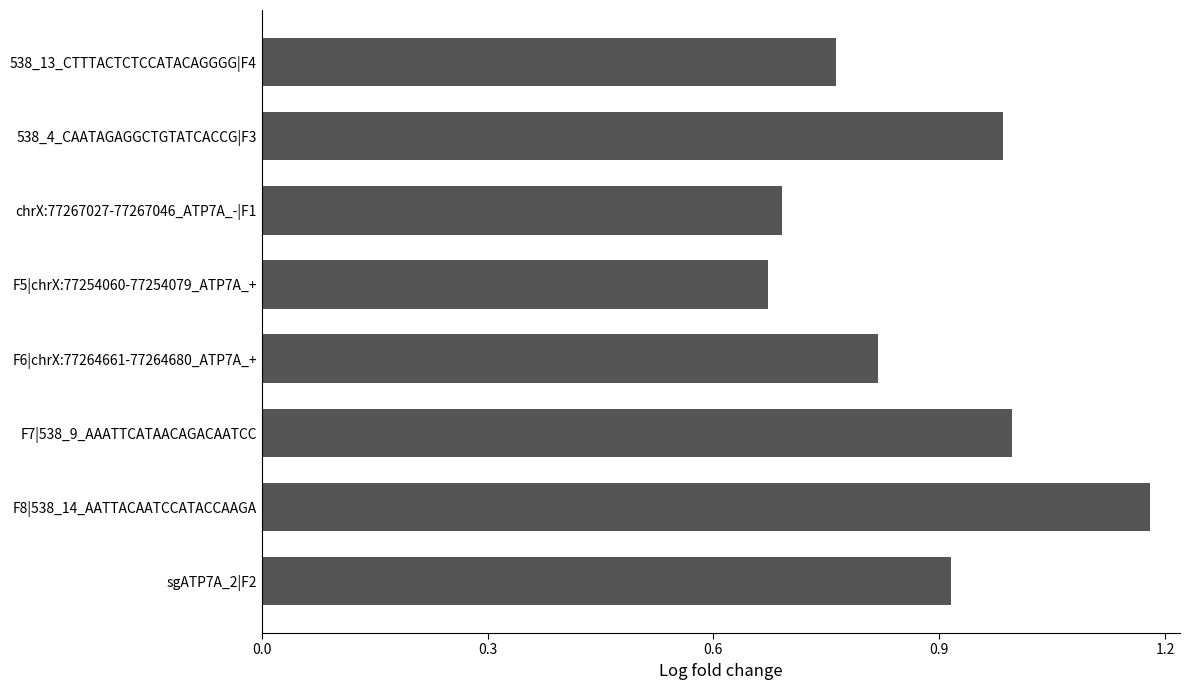

What is the difference between the values at chrX:77267027-77267046_ATP7A_-|F1 and F8|538_14_AATTACAATCCATACCAAGA?

0.5